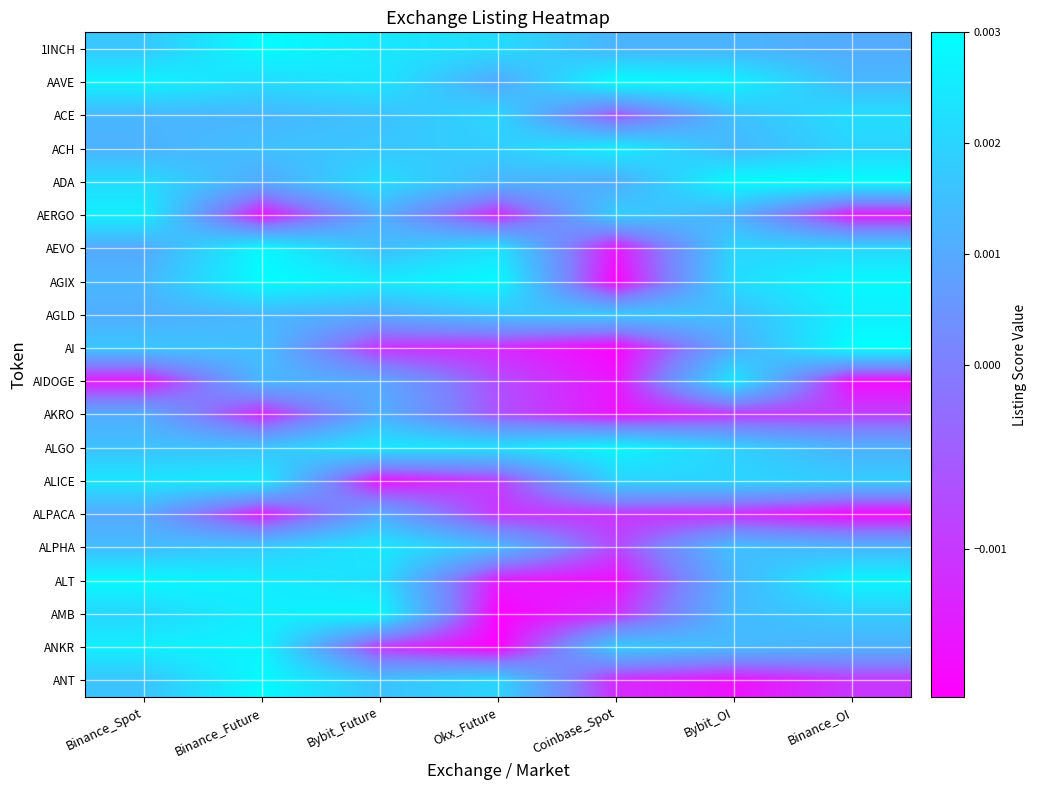

At which category is the sum across all series the highest?

Binance_Spot